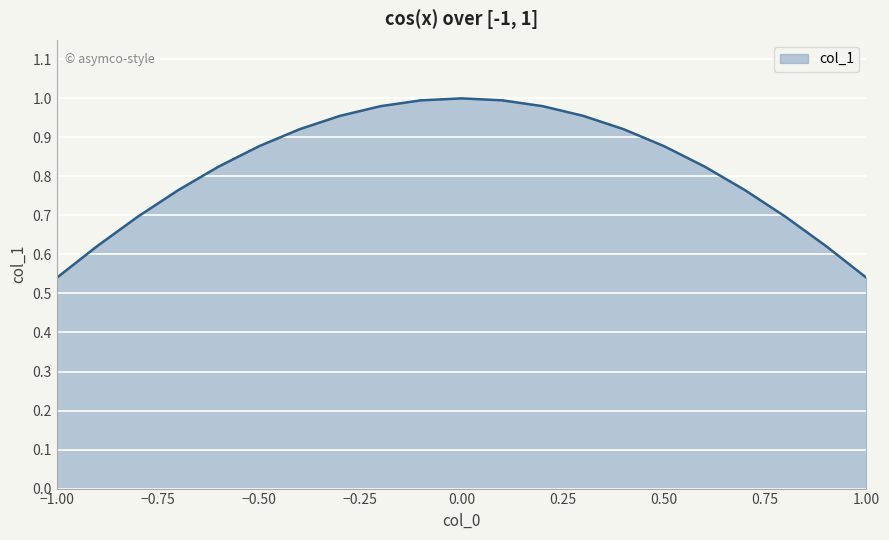

At which label is the value closest to 0?

-1.0